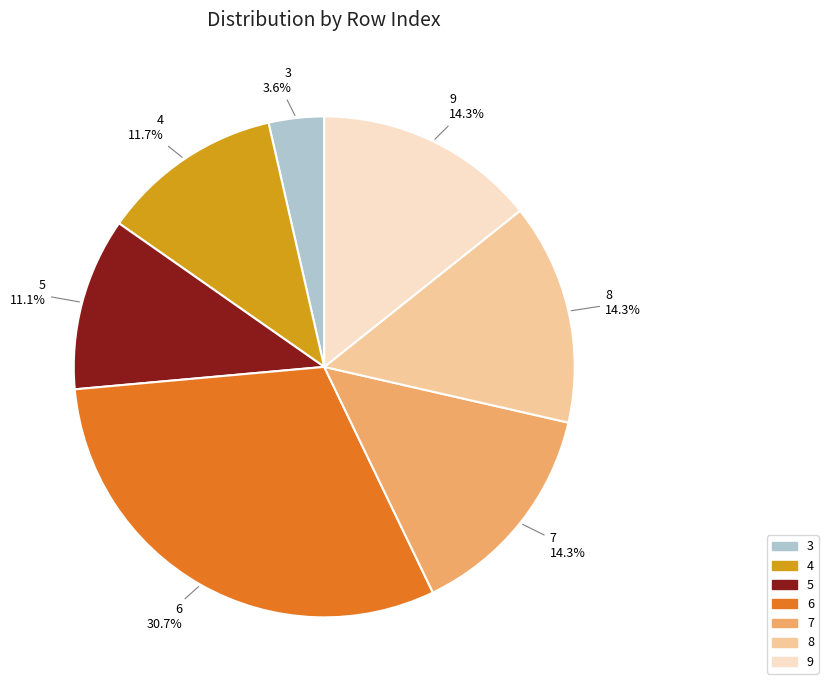

Is there a majority slice in this chart?

No